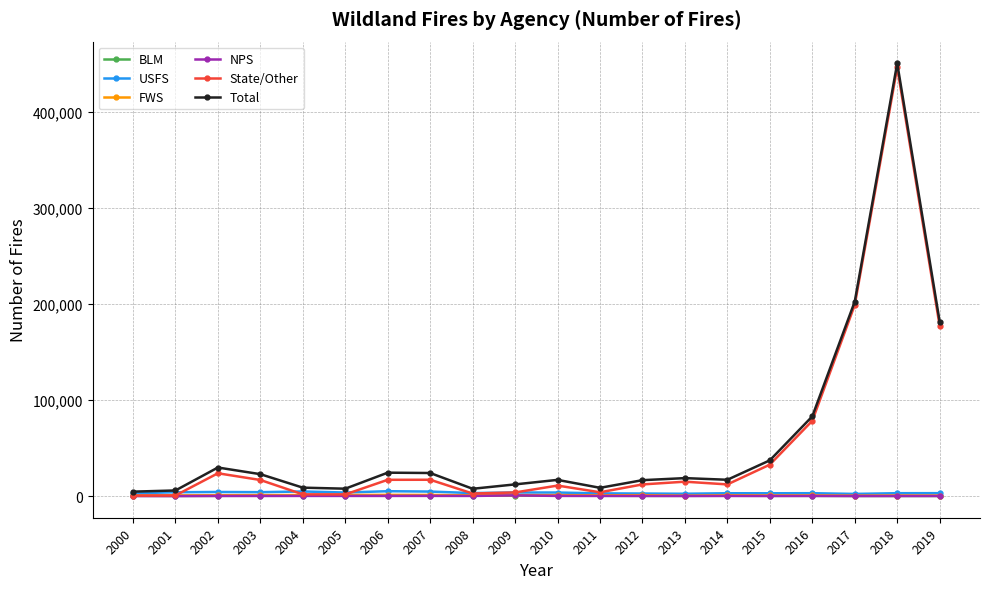

What is the sum of all FWS values?

17813